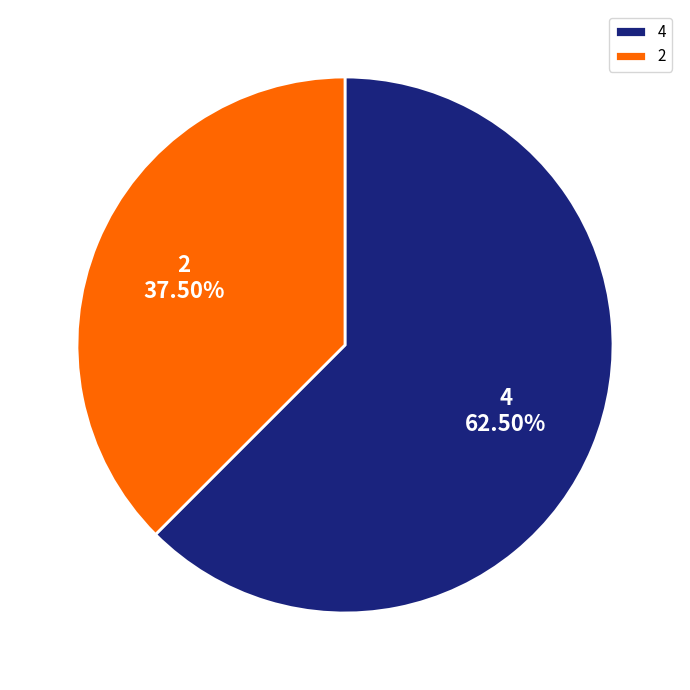

What is the largest slice in the pie chart?

4